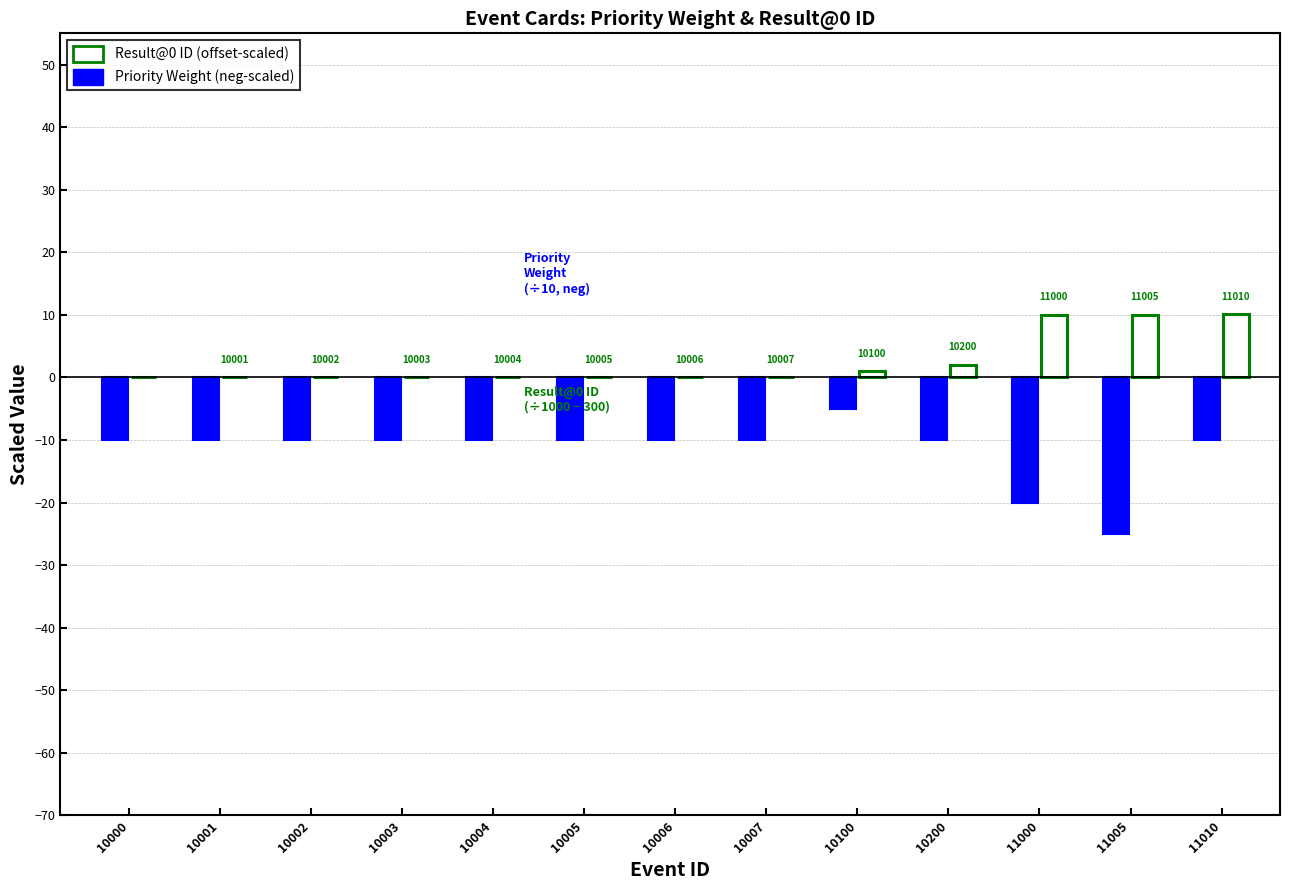

Is it true that Result@0 ID (offset-scaled) equals 0.0 at 10000?

True